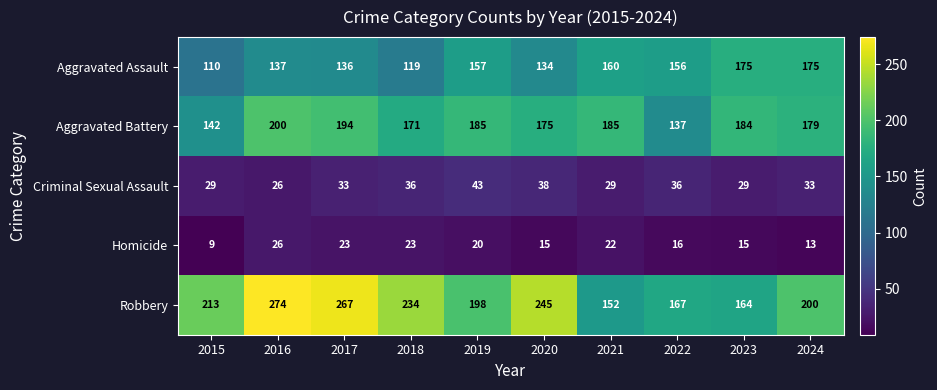

The value of Aggravated Battery at 2021 is 185. True or false?

True